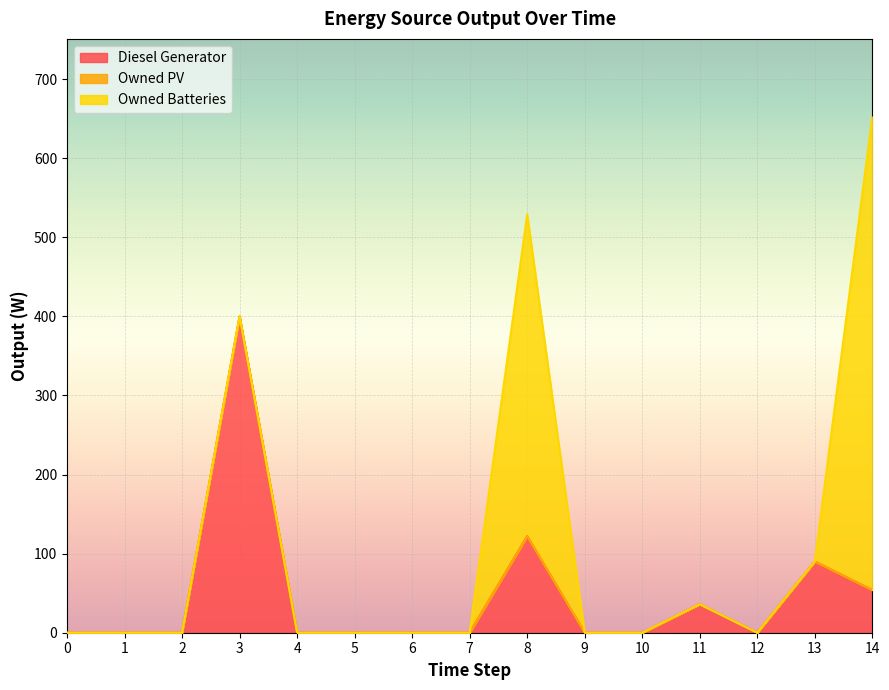

The value of Owned Batteries at 11 is 0. True or false?

True